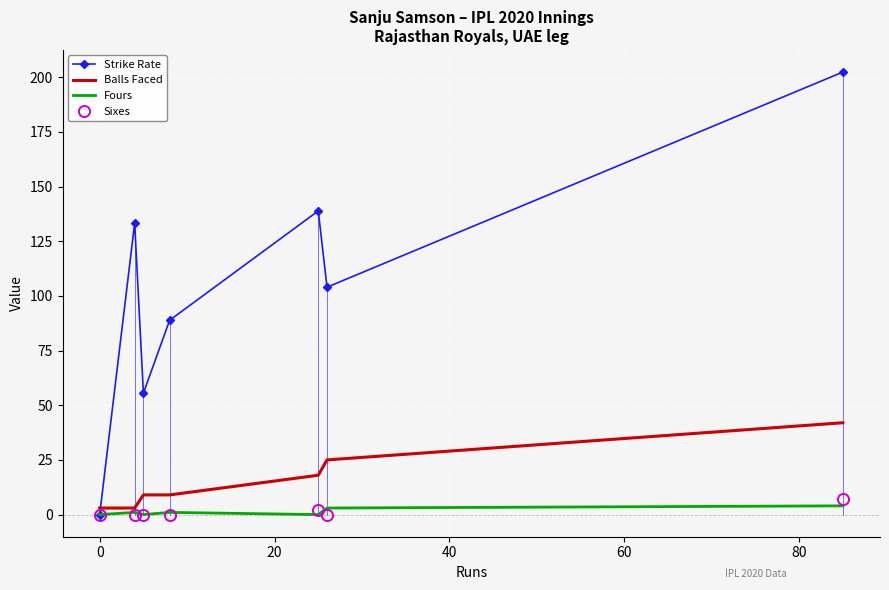

Which series has the widest spread of values?

Strike Rate